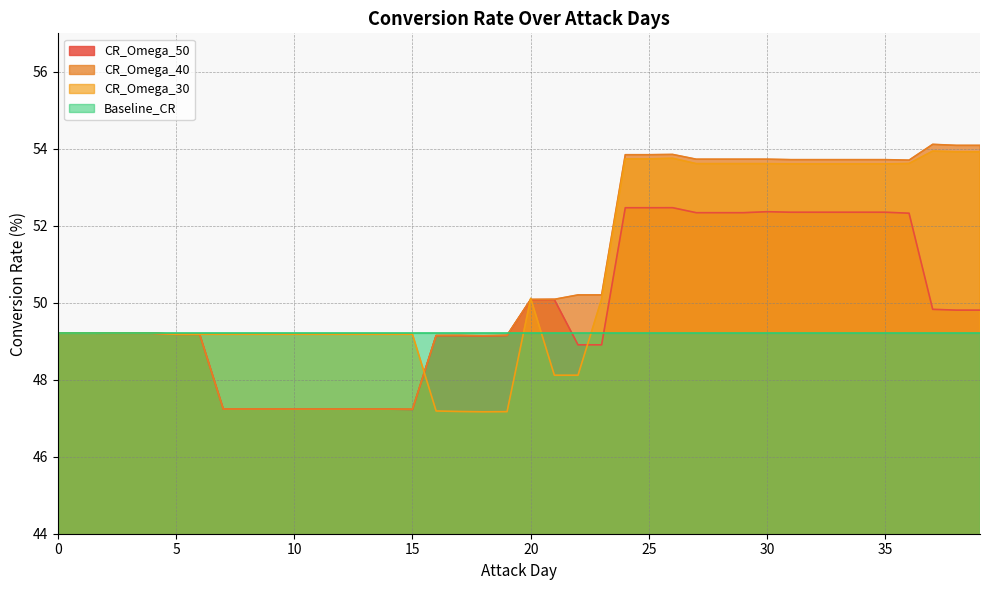

Where is the first local maximum for CR_Omega_50?

17